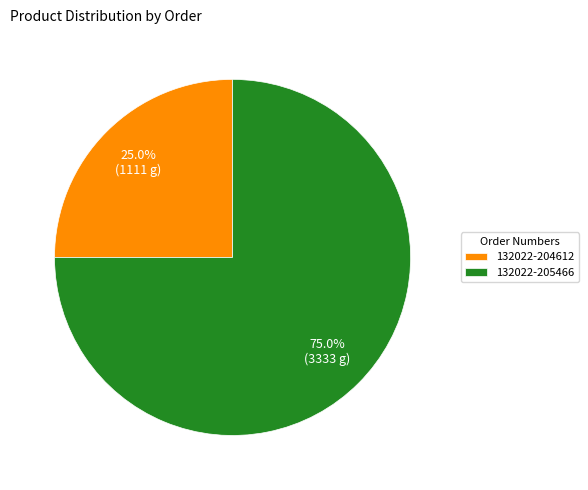

To the nearest percent, what percentage of the pie is 132022-205466?

75%